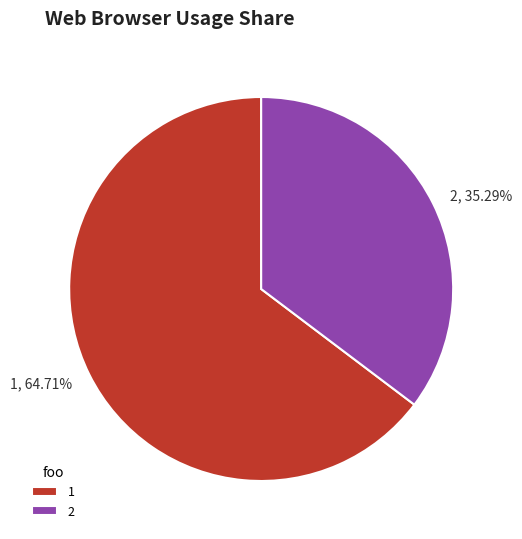

What is the ratio of the value at 2 to the value at 1?

0.5